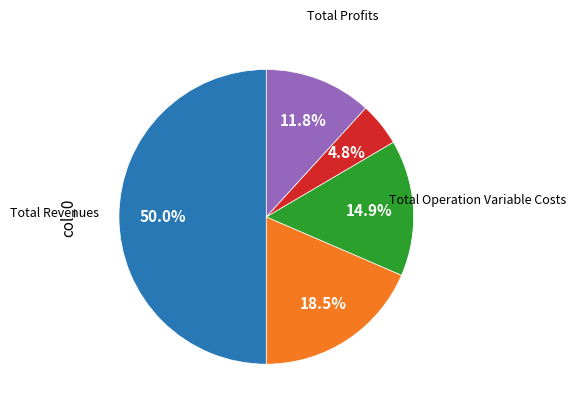

How many segments does this pie chart have?

5